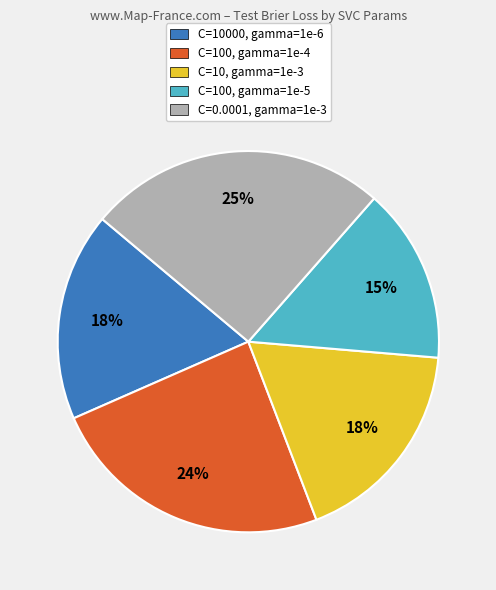

Which category has the biggest portion of the pie?

C=0.0001, gamma=1e-3